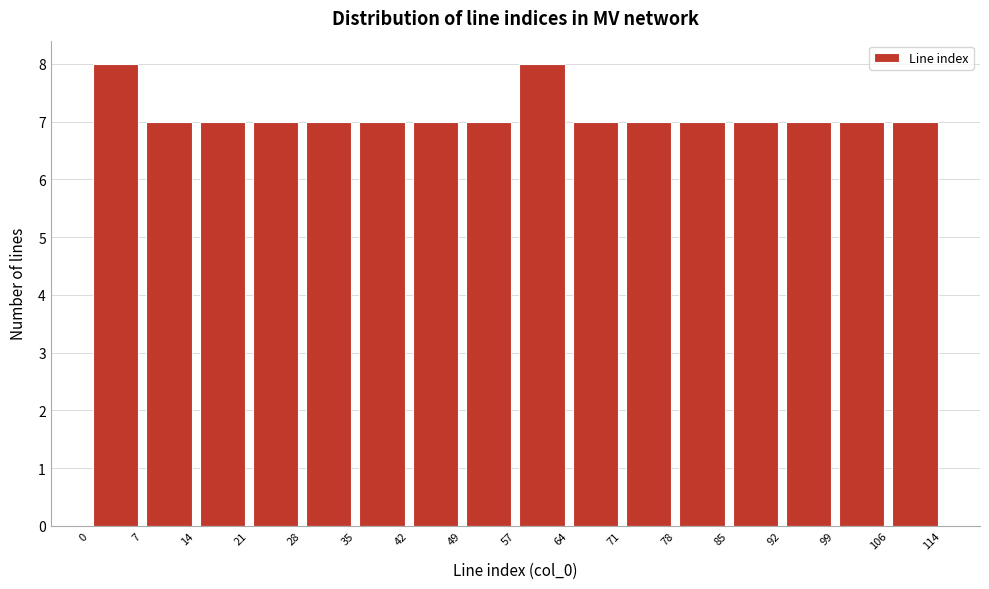

What is the height of the bar covering 28 to 35 on the x-axis? The values are not printed on the chart, so give them approximately, as read against the axis.

7